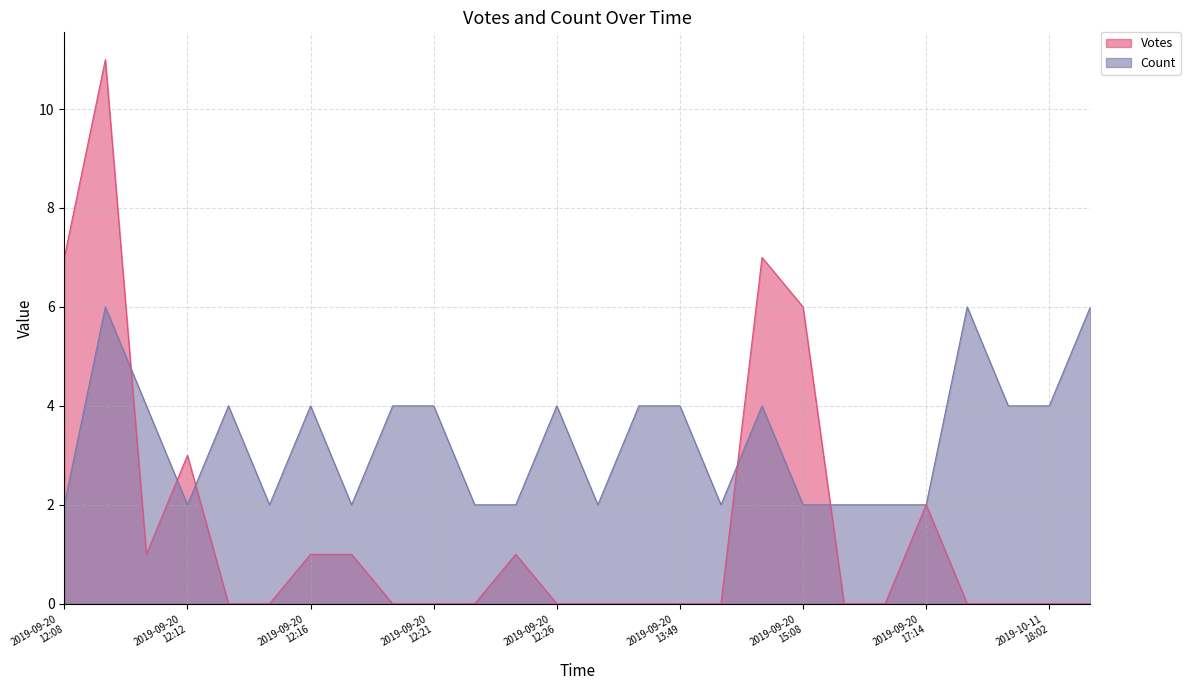

How many distinct data groups are displayed?

2